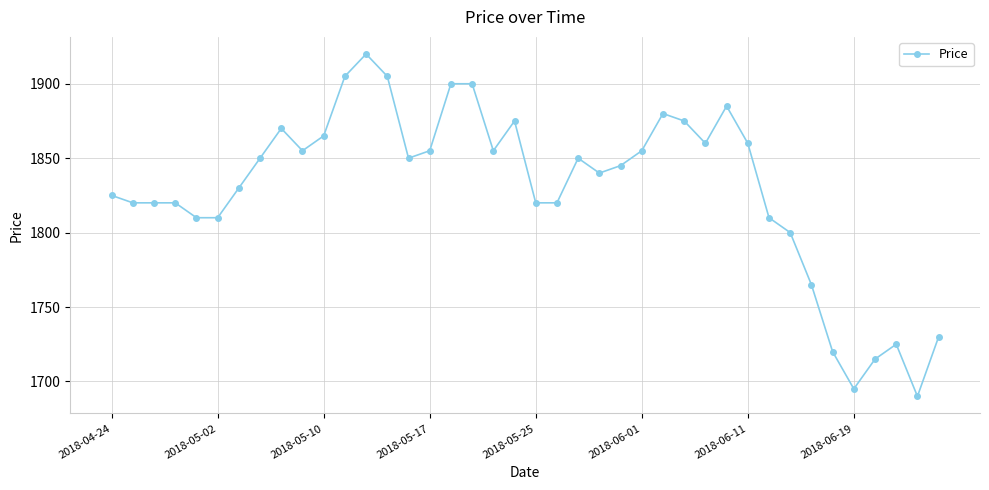

What is the greatest value displayed?

1920